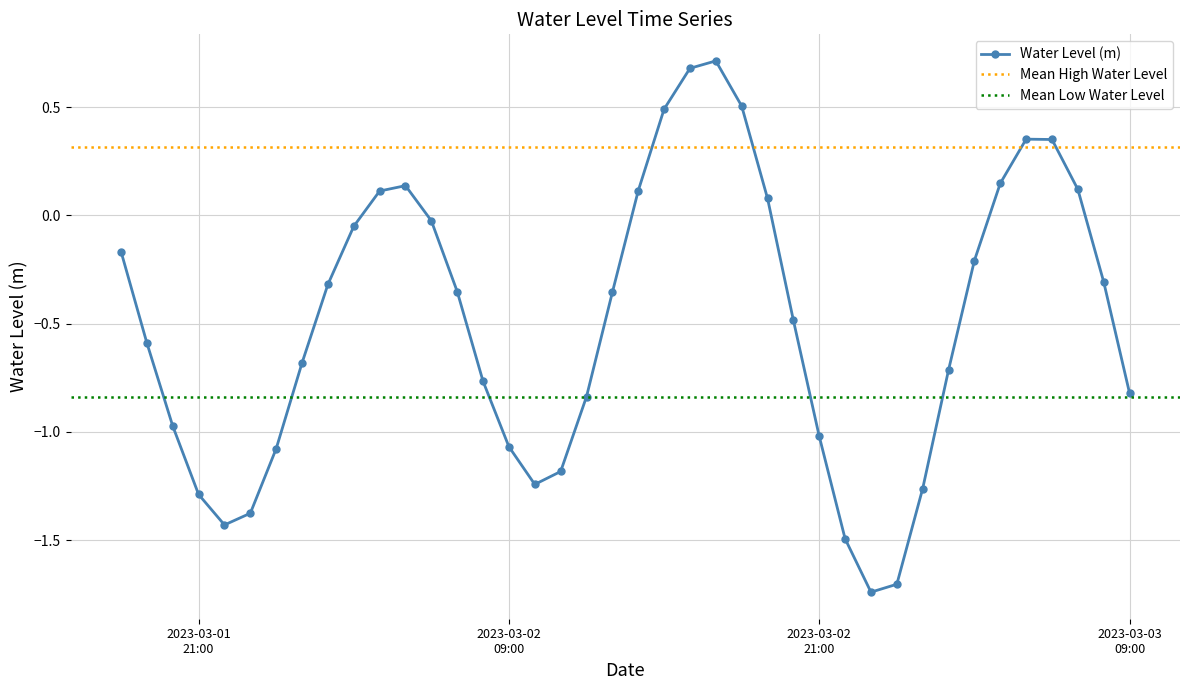

At which category does the data reach its first local valley?

2023-03-01 22:00:00